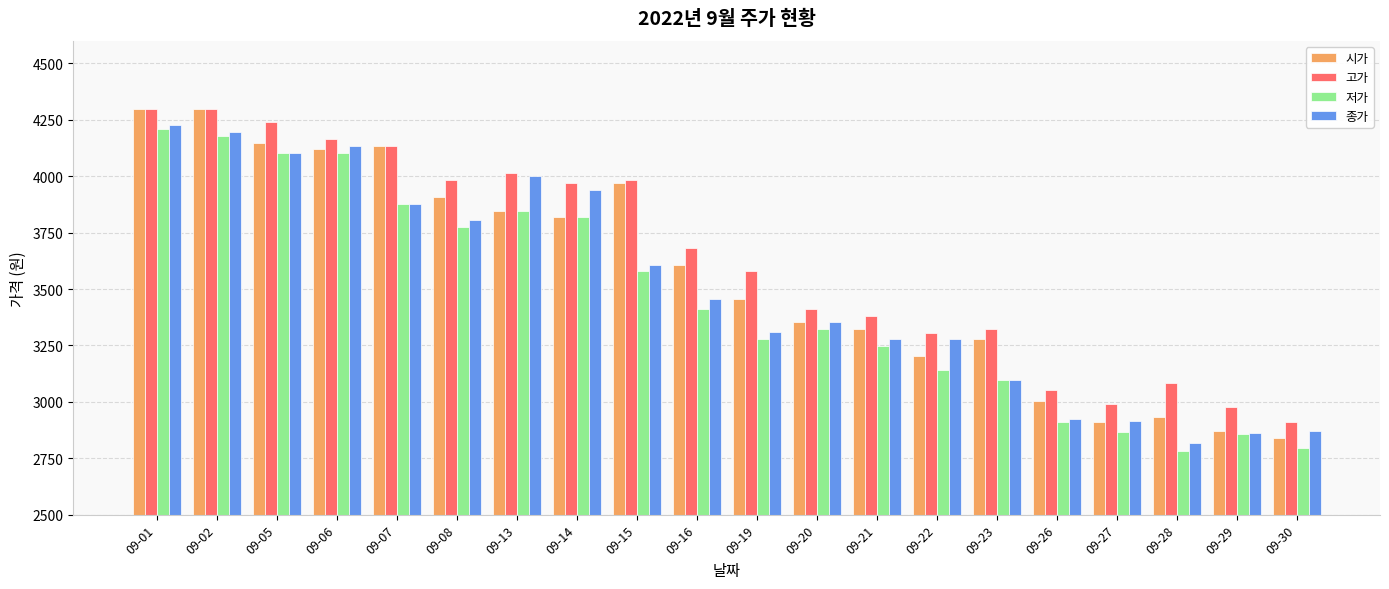

How many groups of bars are there?

20